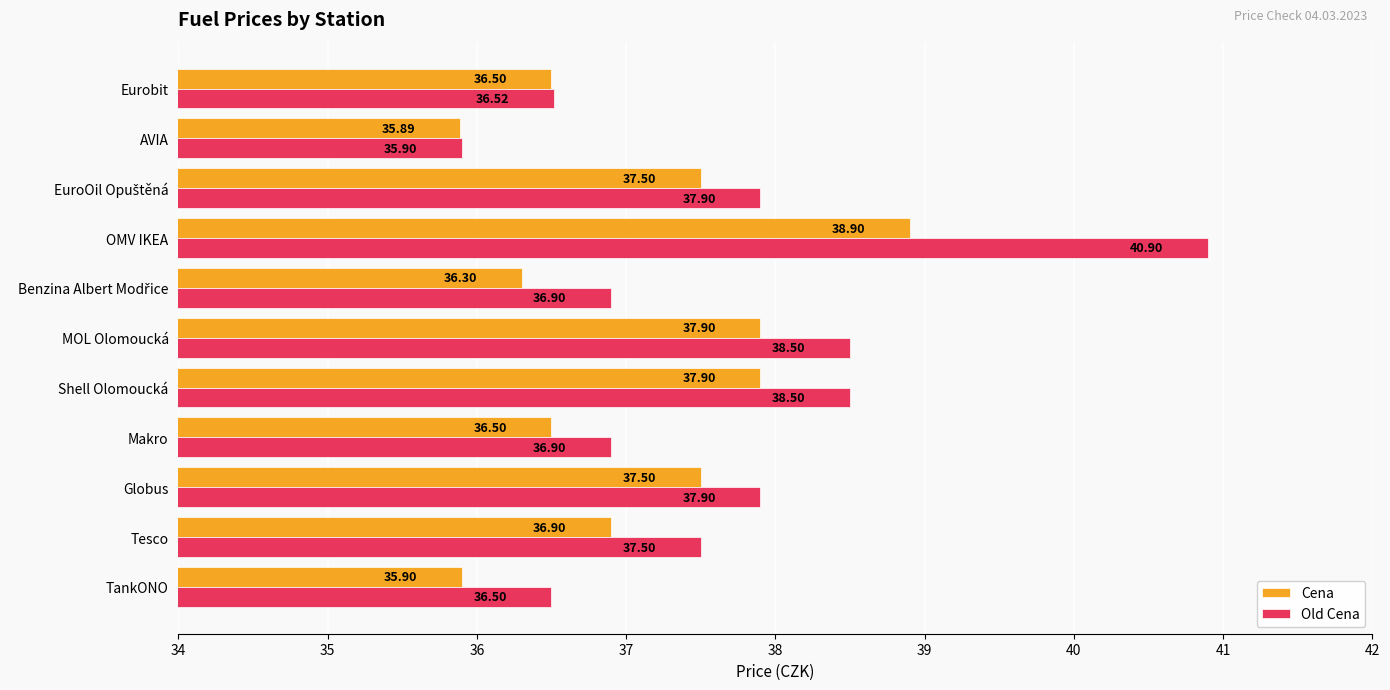

Which series has the largest total across all categories?

Old Cena